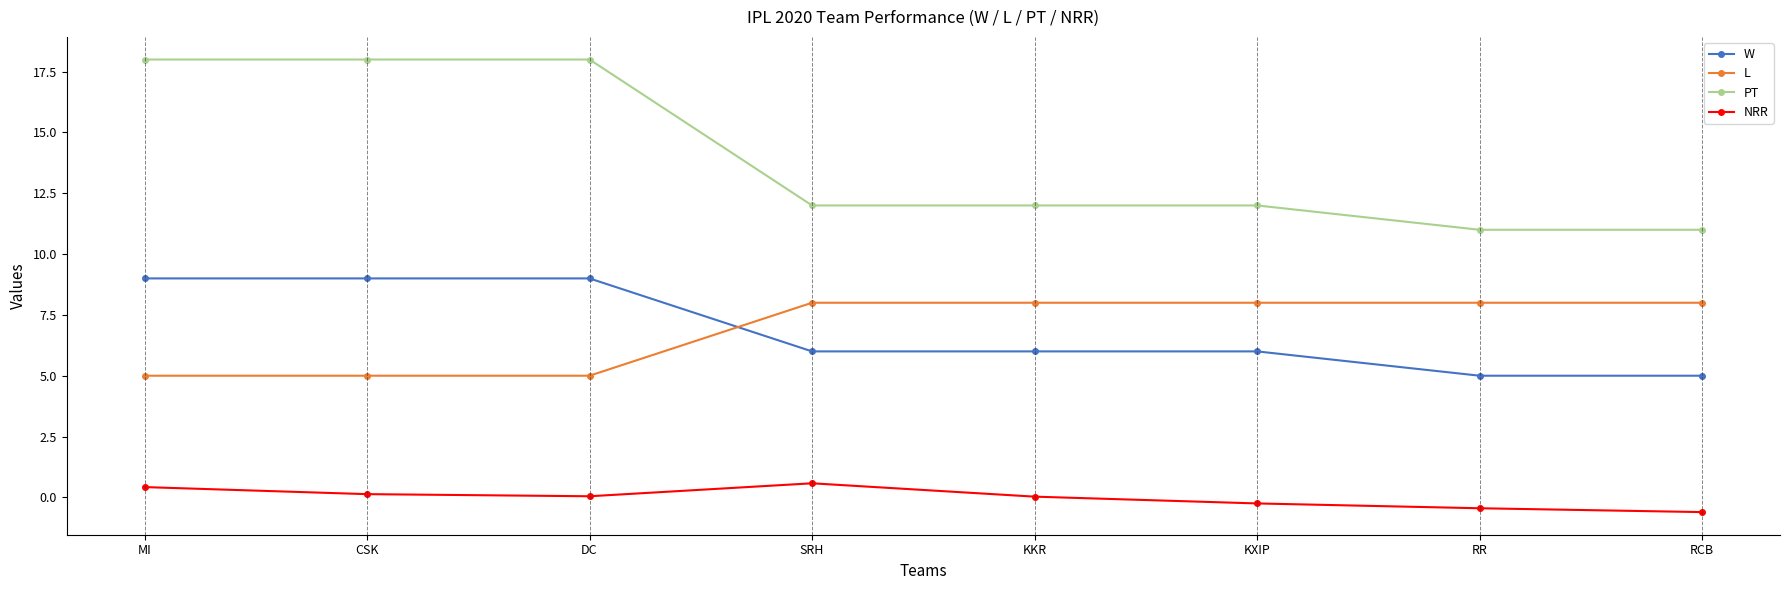

Does the chart have visible grid lines?

No